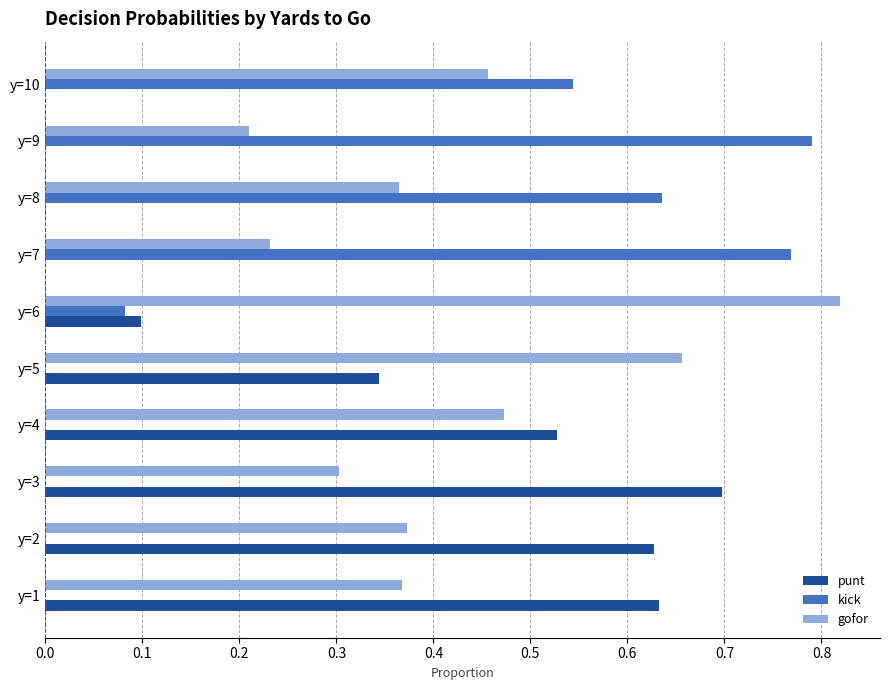

Which series has the largest total across all categories?

gofor